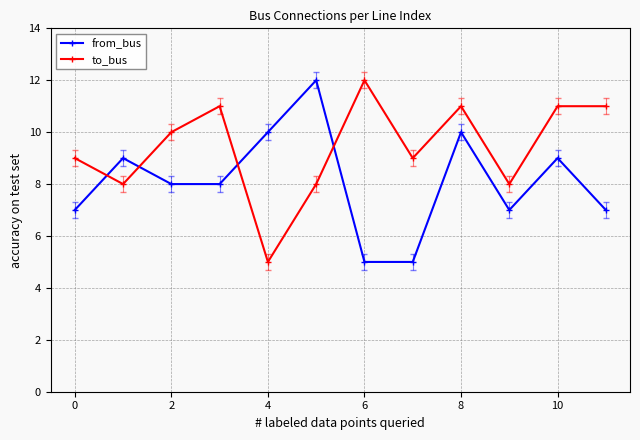

What is the value of the from_bus point at the 1st from the left?

7